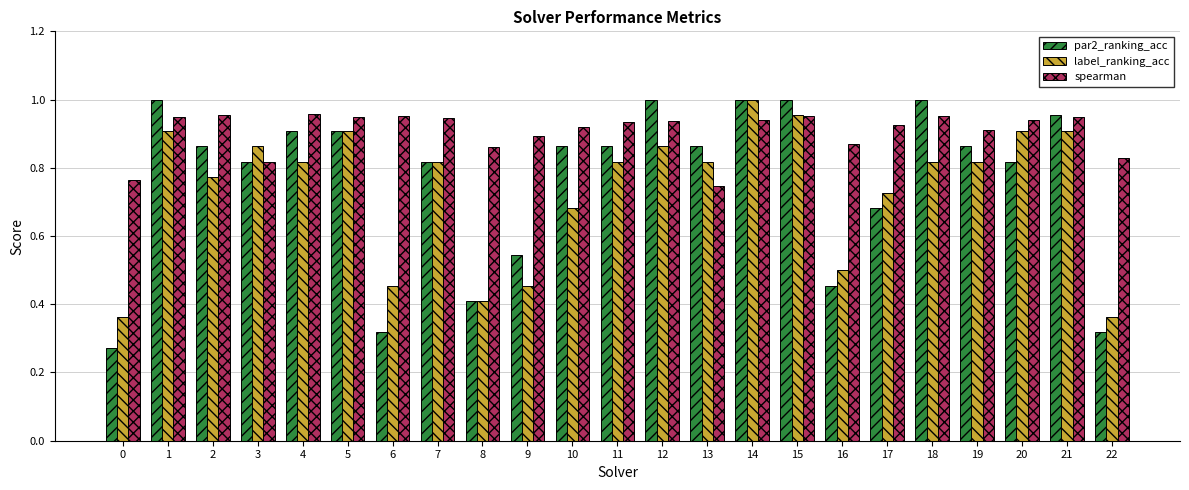

Which series has the widest spread of values?

par2_ranking_acc